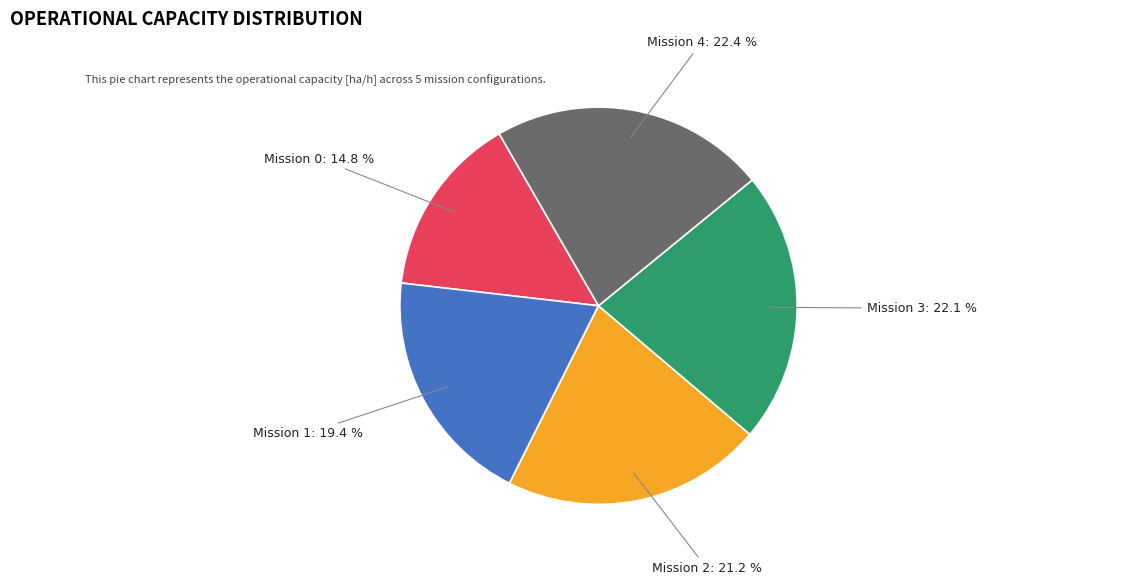

To the nearest percent, what is the difference between the largest and smallest slice percentages?

8%